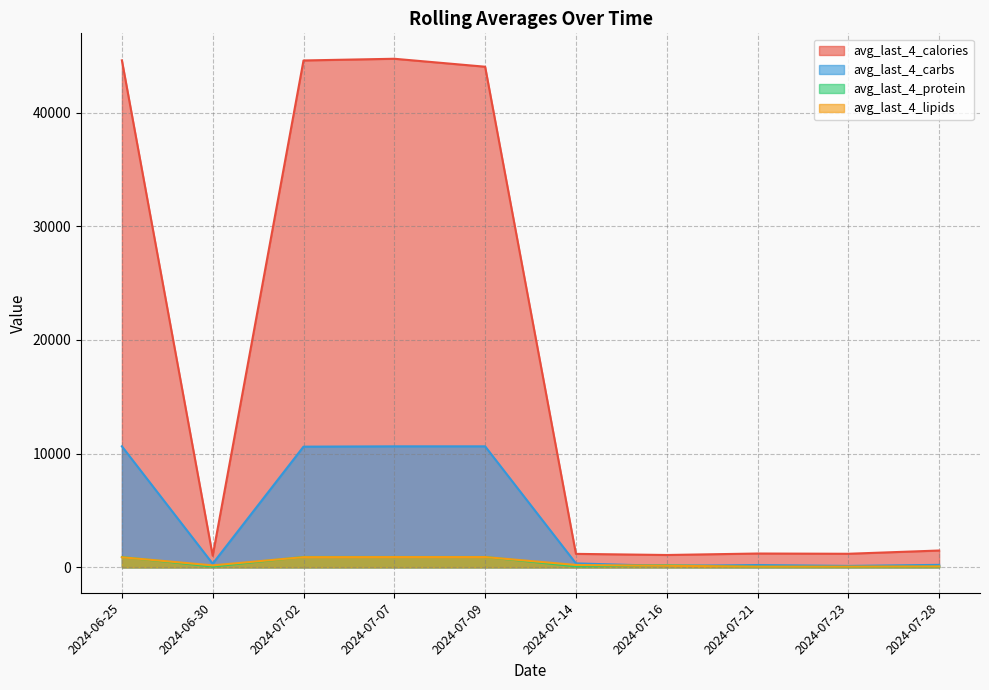

True or false: avg_last_4_carbs and avg_last_4_calories intersect in this chart.

False